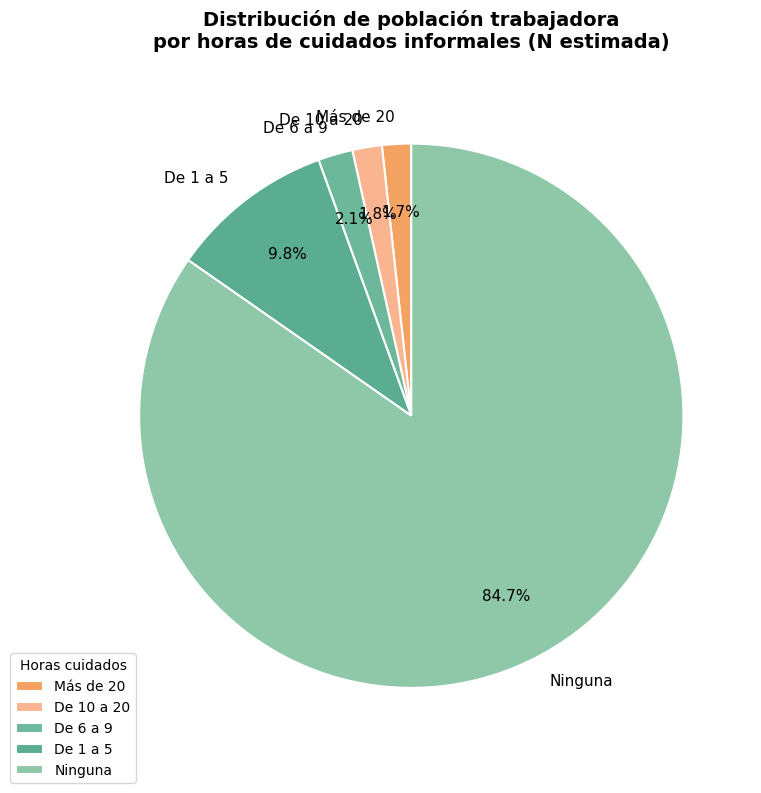

How many segments does this pie chart have?

5